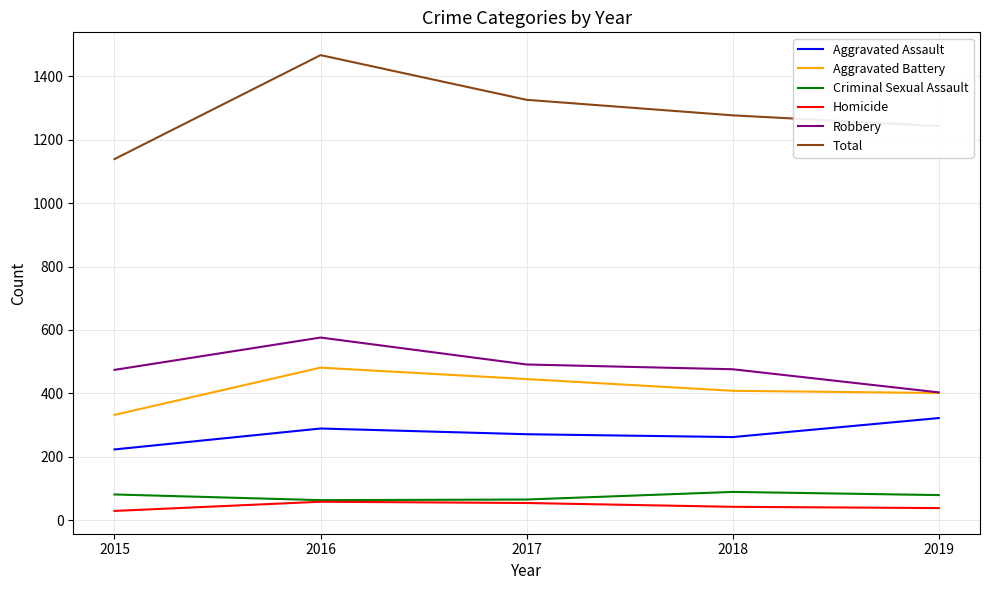

What is the sum of all Robbery values?

2420